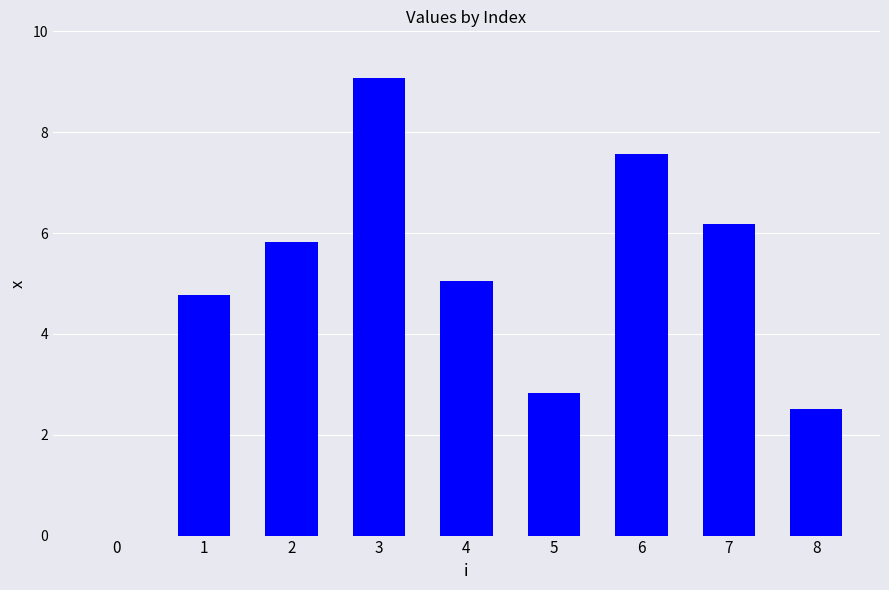

Count the number of categories in the chart.

9